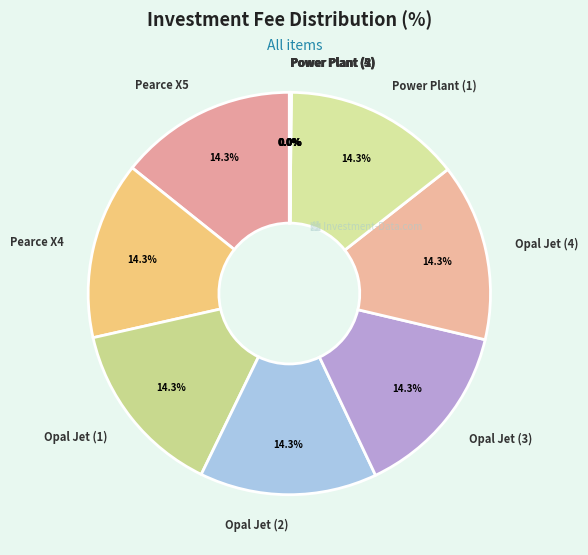

Combined, do Power Plant (1) and Opal Jet (3) account for over 50%?

No